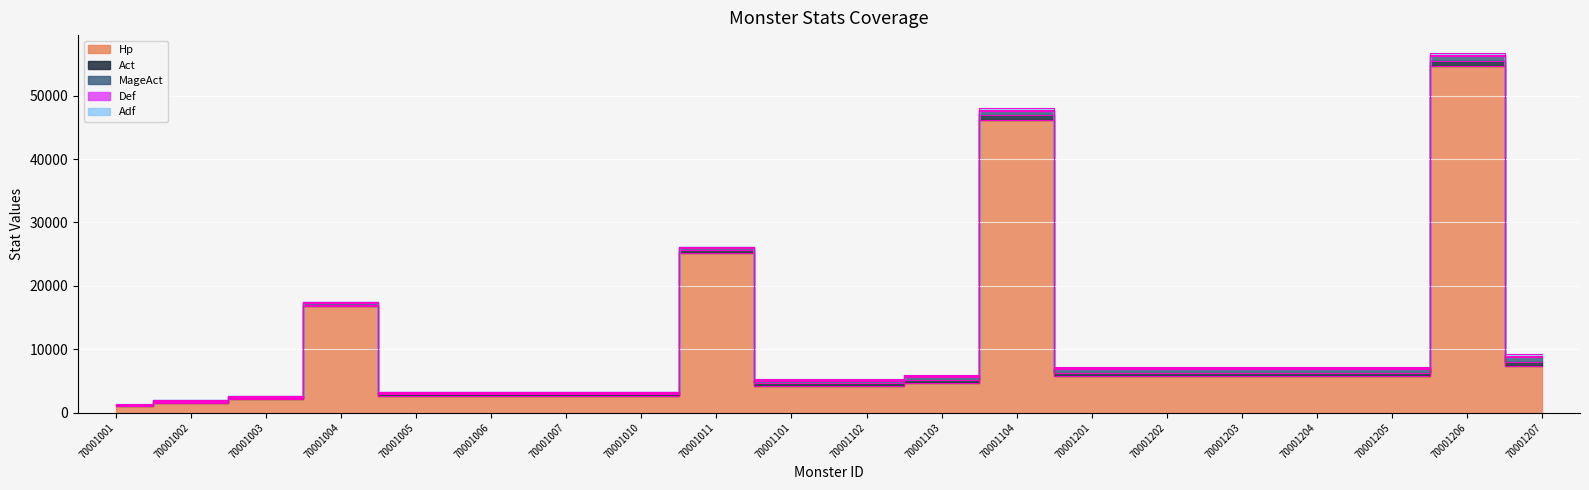

What is the smallest value displayed?

30